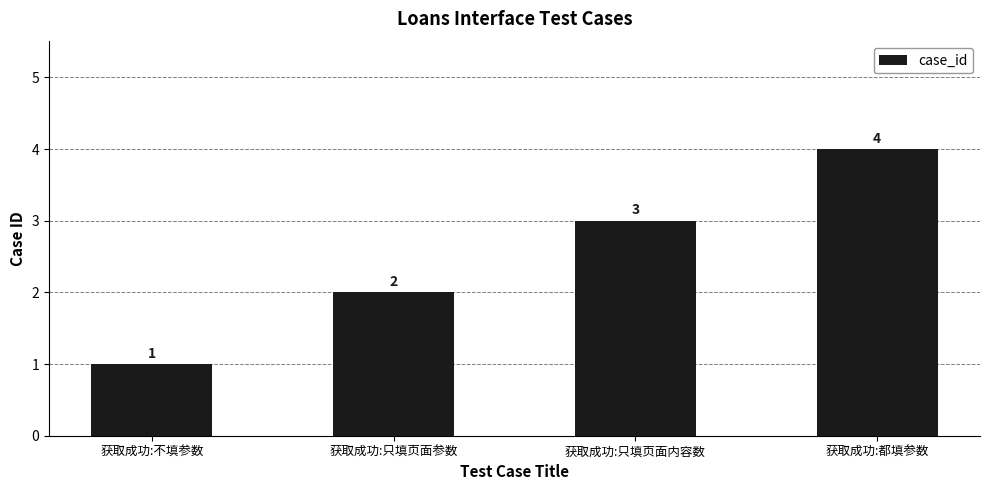

At which category does the chart reach its peak across all series?

获取成功:都填参数